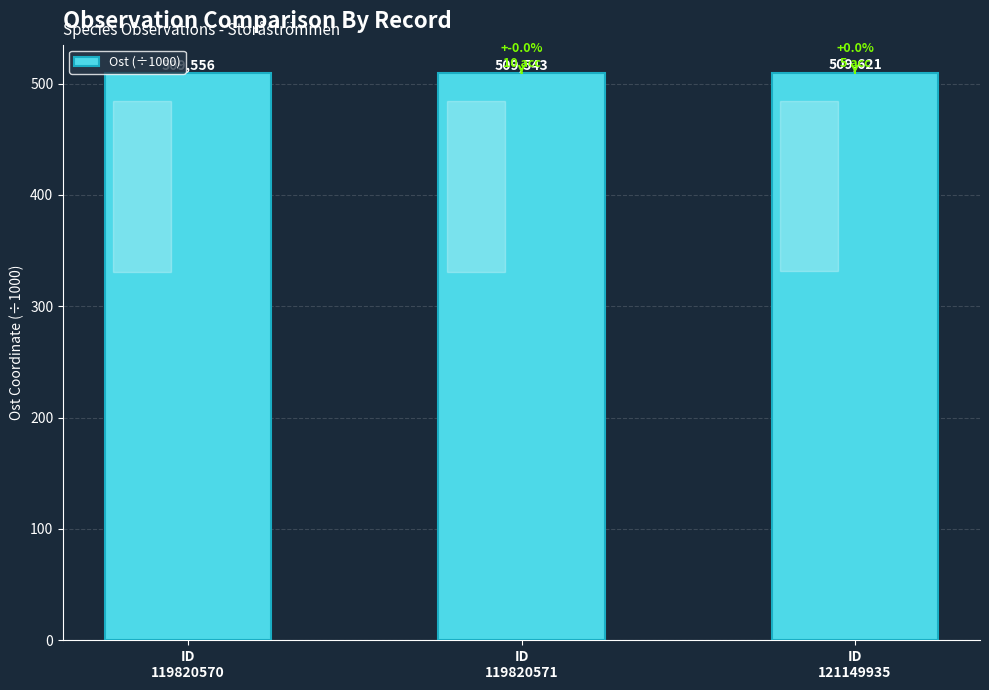

Does the chart contain any negative values?

No